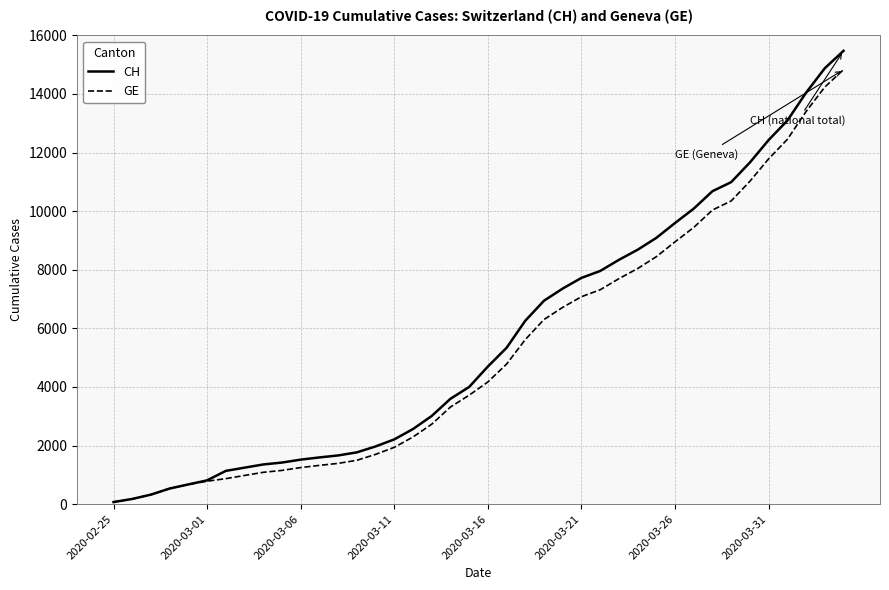

What is the greatest value displayed?

15470